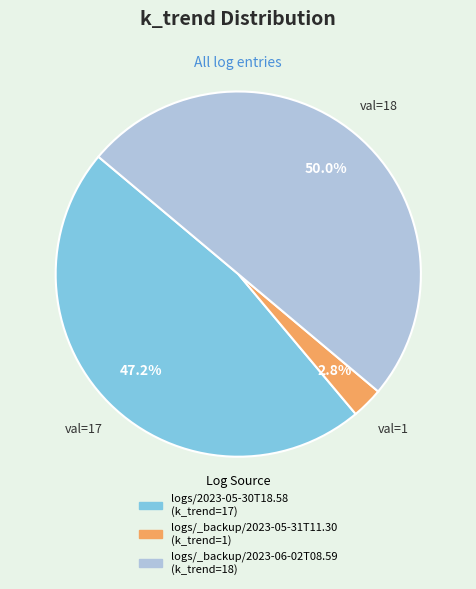

To the nearest percent, what is the difference between the logs/_backup/2023-06-02T08.59 and logs/_backup/2023-05-31T11.30 slice percentages?

47%